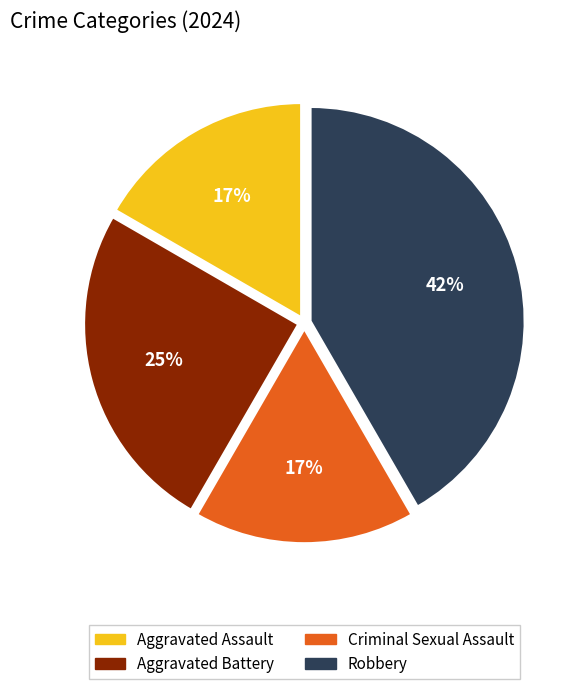

Is the sum of Aggravated Battery and Robbery greater than half?

Yes